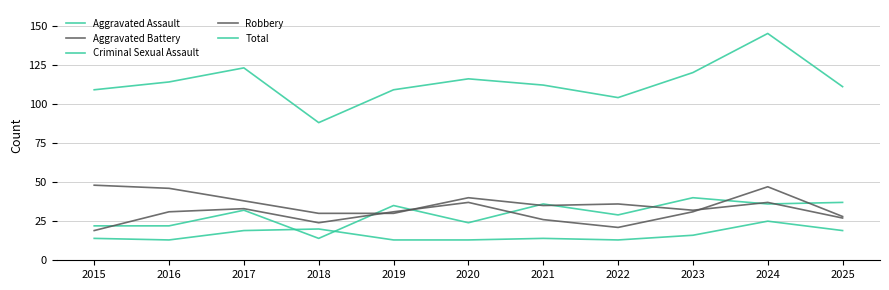

What is the total value across all series at 2020?

230